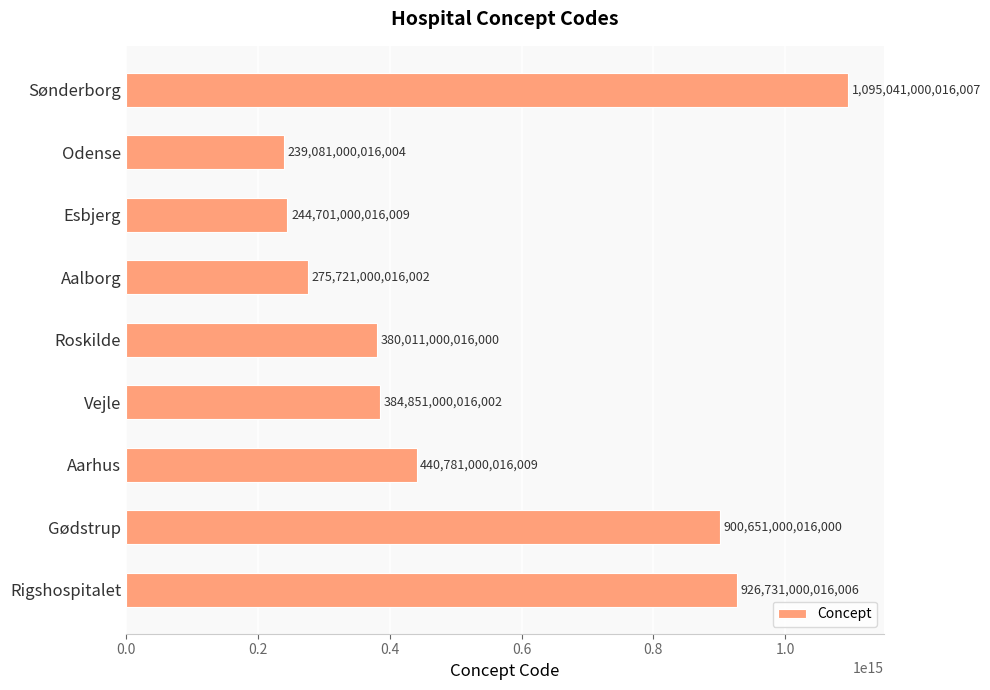

Does the chart contain stacked bars?

No